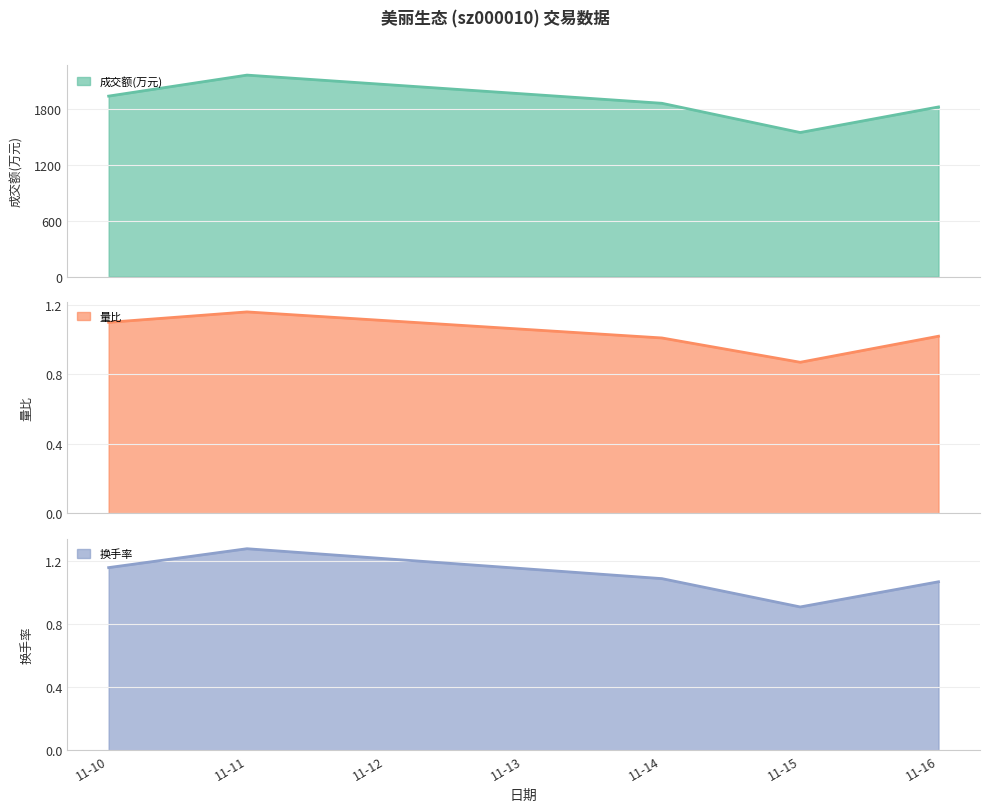

What is the highest value of the 量比 series?

1.2